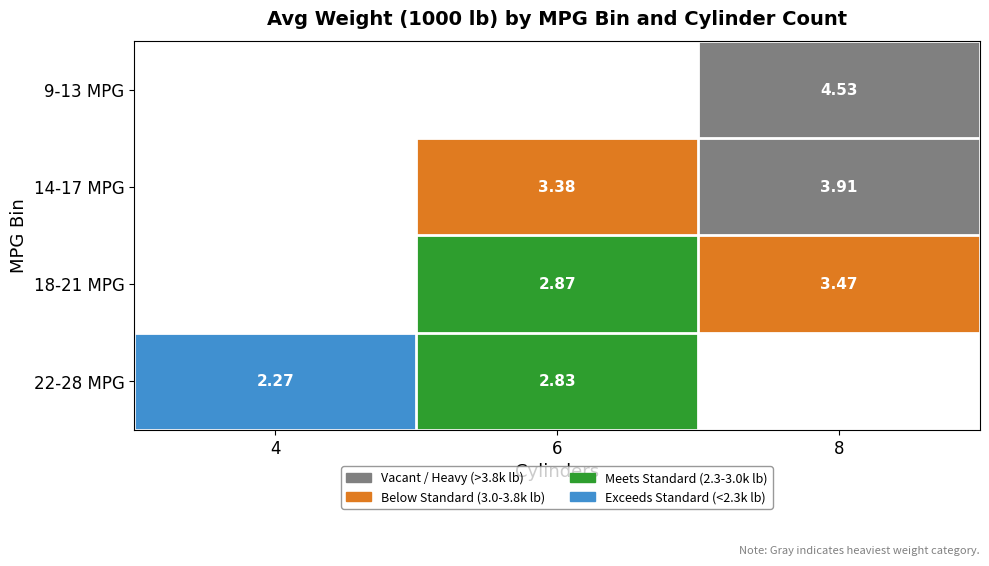

Is the value of 22-28 MPG at 4 greater than the value of 18-21 MPG at 6?

No